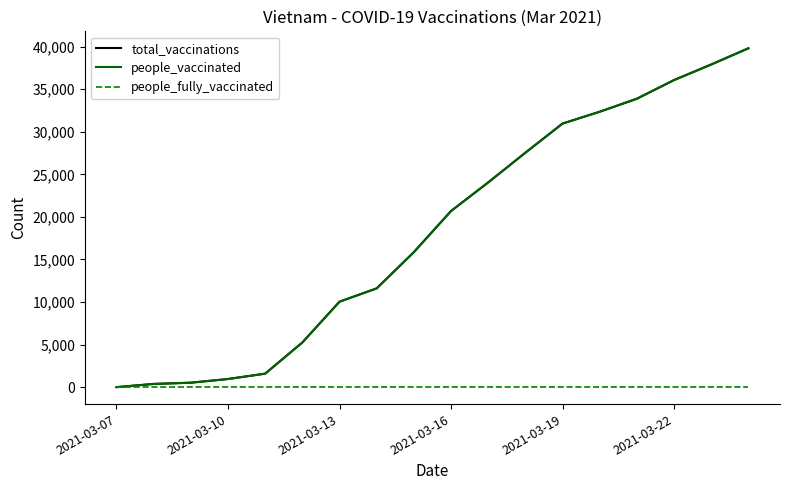

Is this an area chart (filled region under the line)?

No